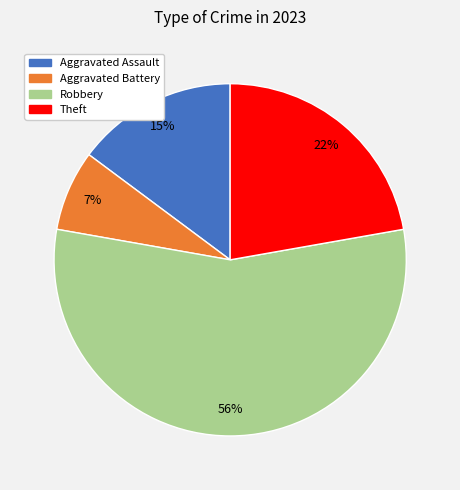

Does any single category account for the majority?

Yes